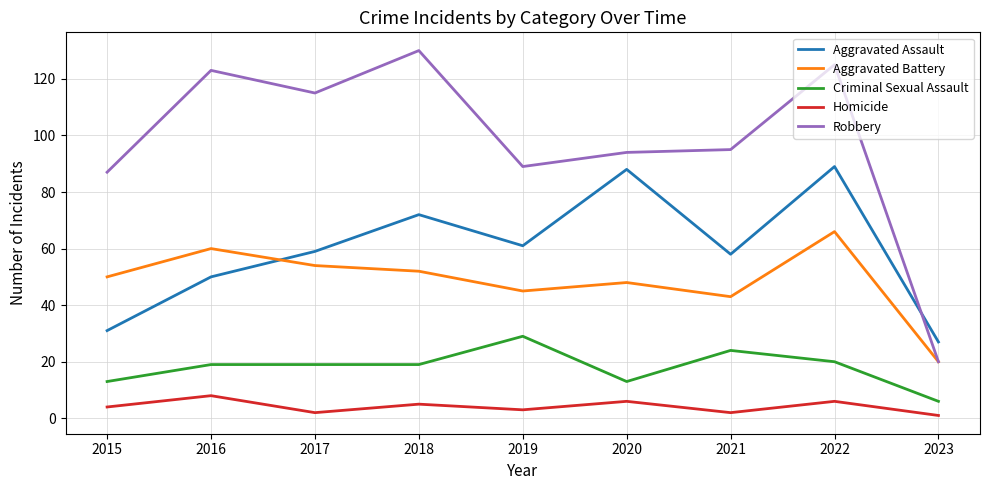

True or false: Criminal Sexual Assault and Aggravated Battery intersect in this chart.

False